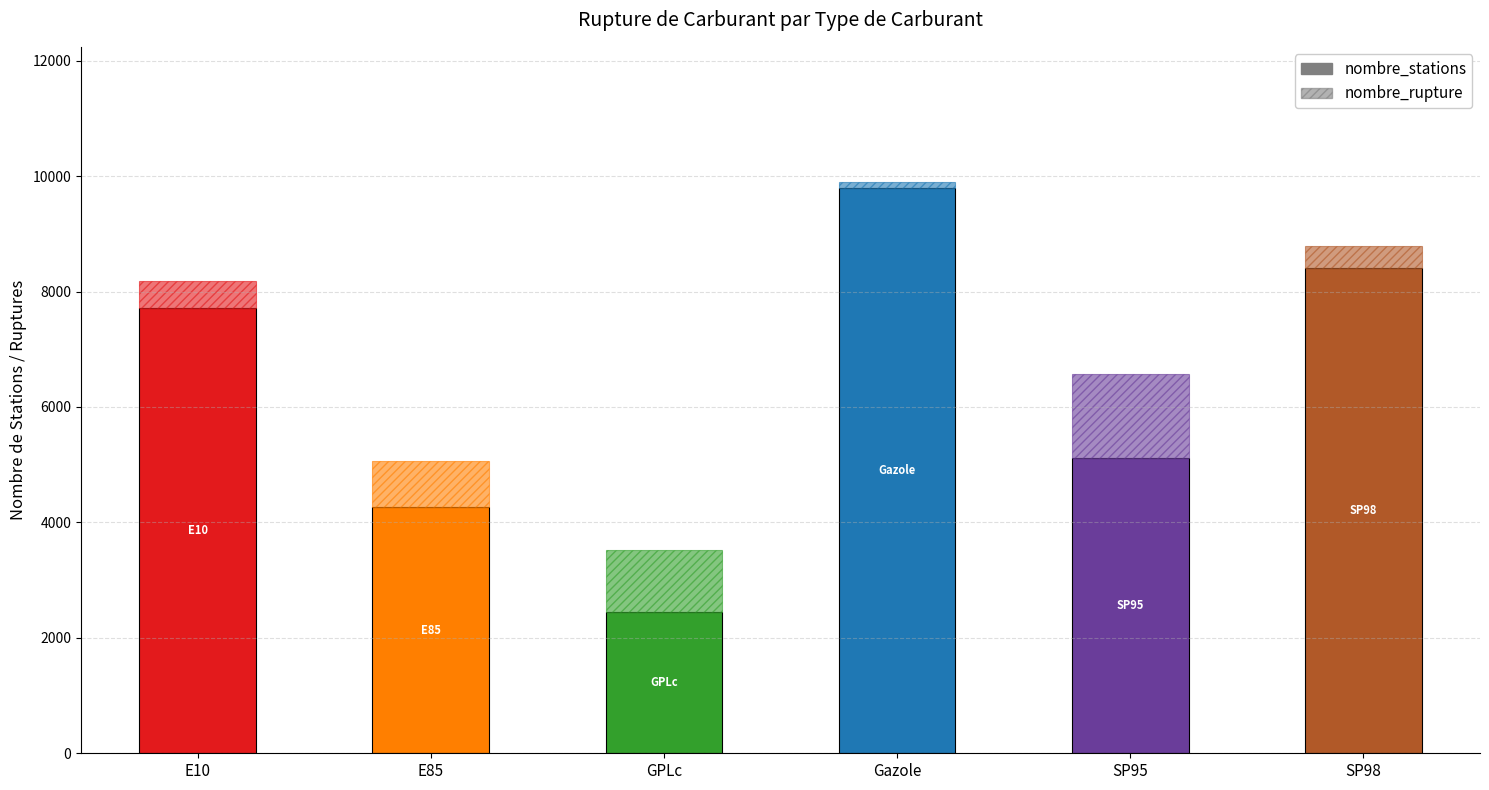

At which category is the sum across all series the highest?

Gazole